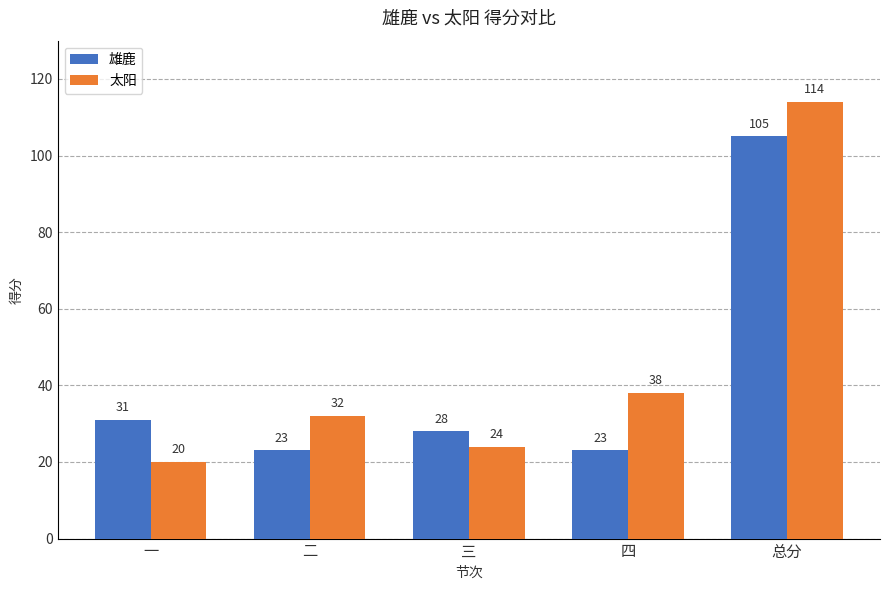

The 雄鹿 series shows 16 at 三. True or false?

False